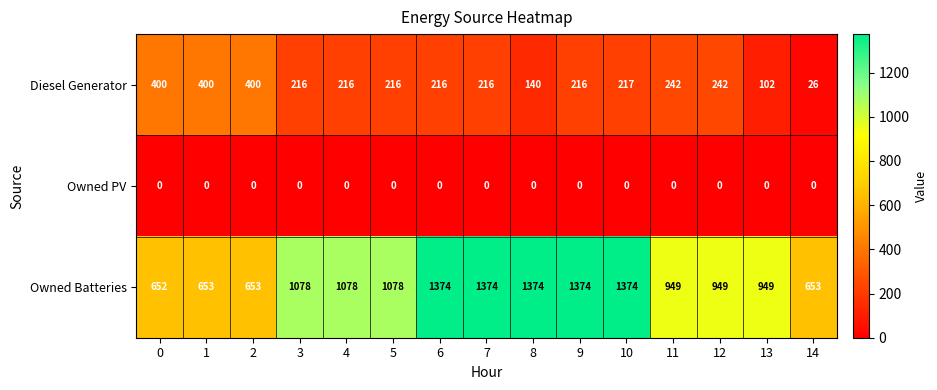

What is the approximate value of Diesel Generator at 8?

140